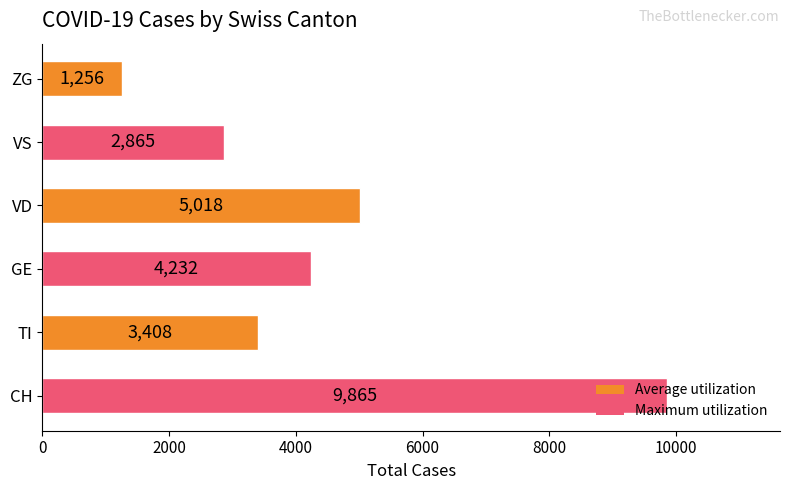

How many bars are there in total?

6